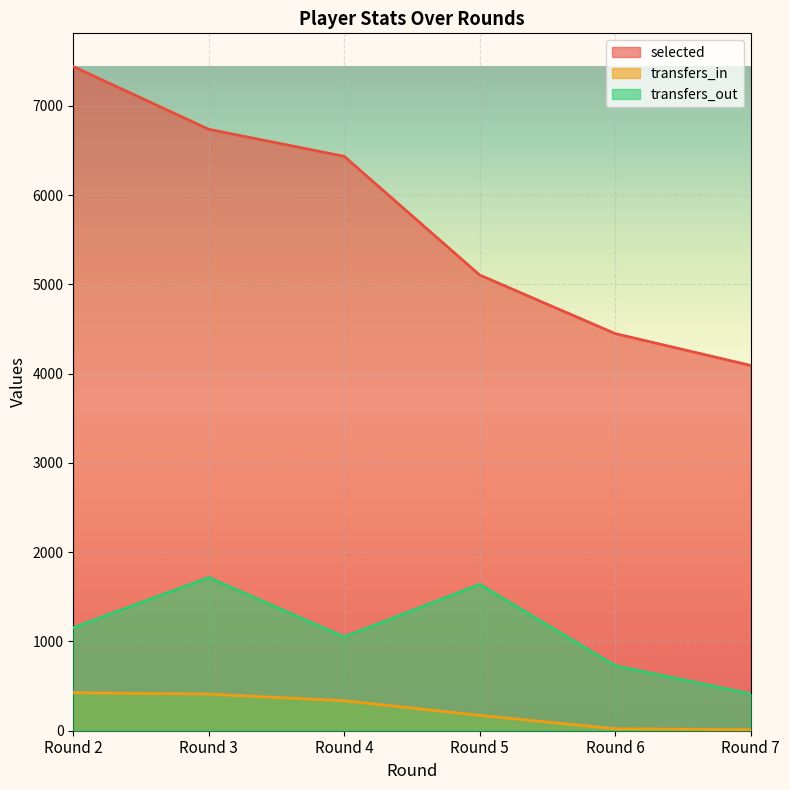

The value of transfers_in at Round 6 is 8. True or false?

False